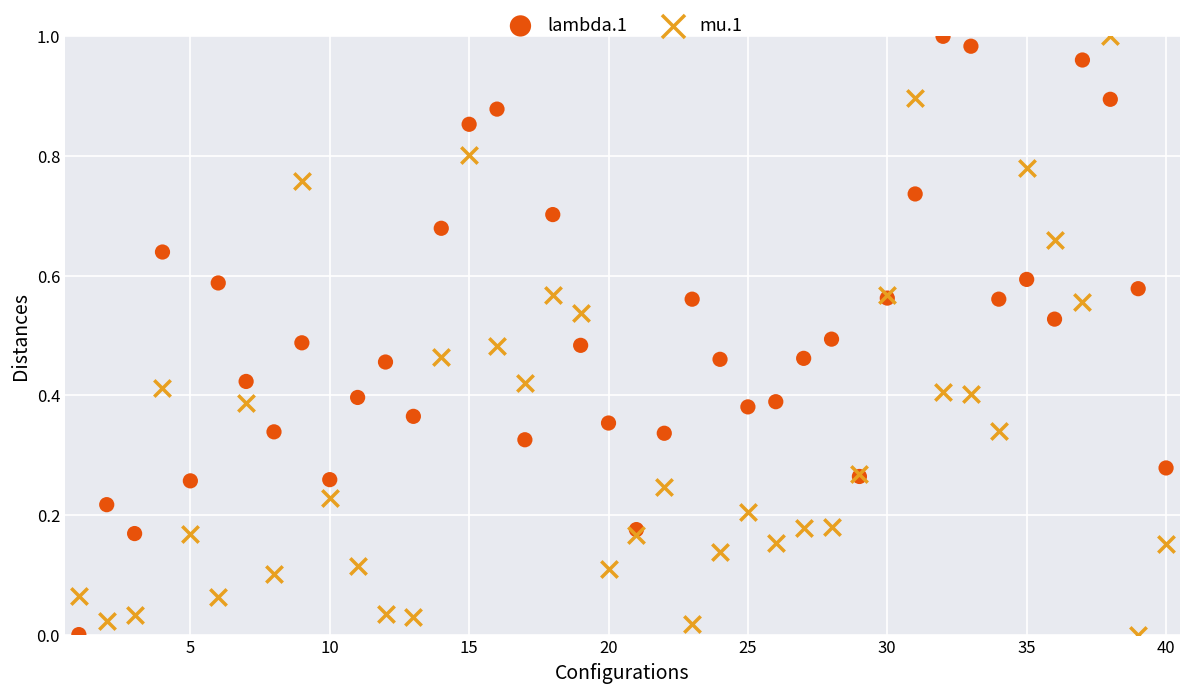

What is the X range (max minus min) for the scatter plot?

39.0